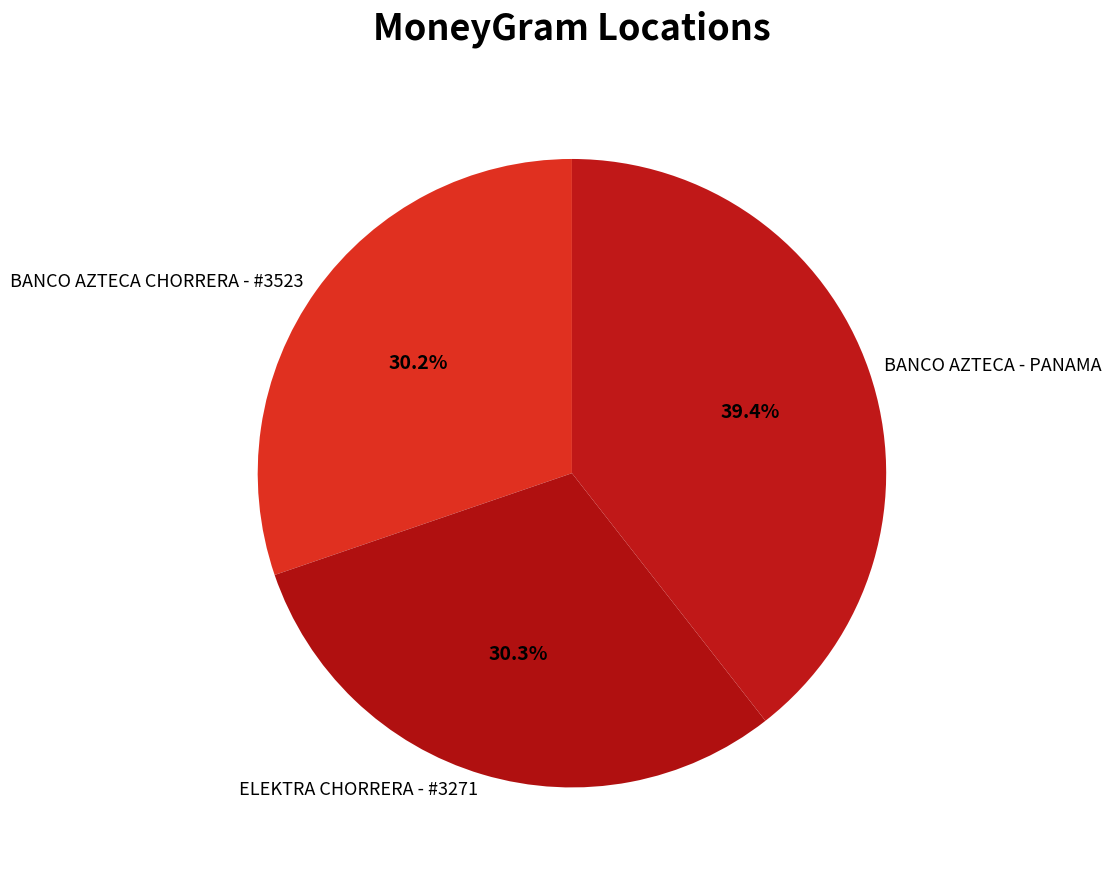

Is ELEKTRA CHORRERA - #3271 the majority of the pie?

No